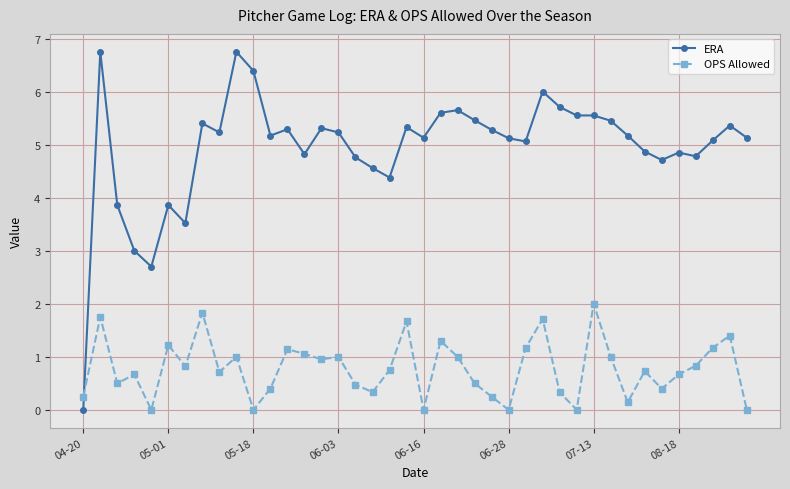

List the series in order of their peak value, highest first.

ERA, OPS Allowed